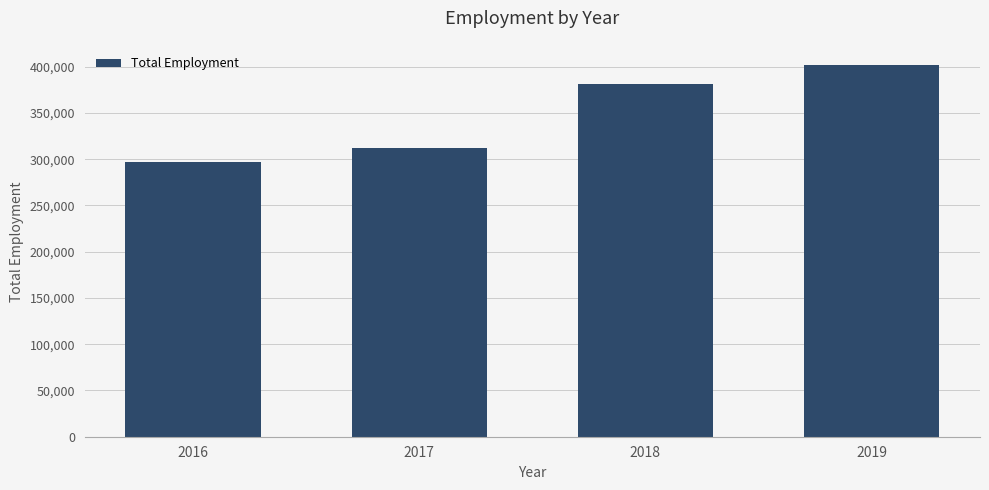

What is the value of the 3rd bar from the left?

381490